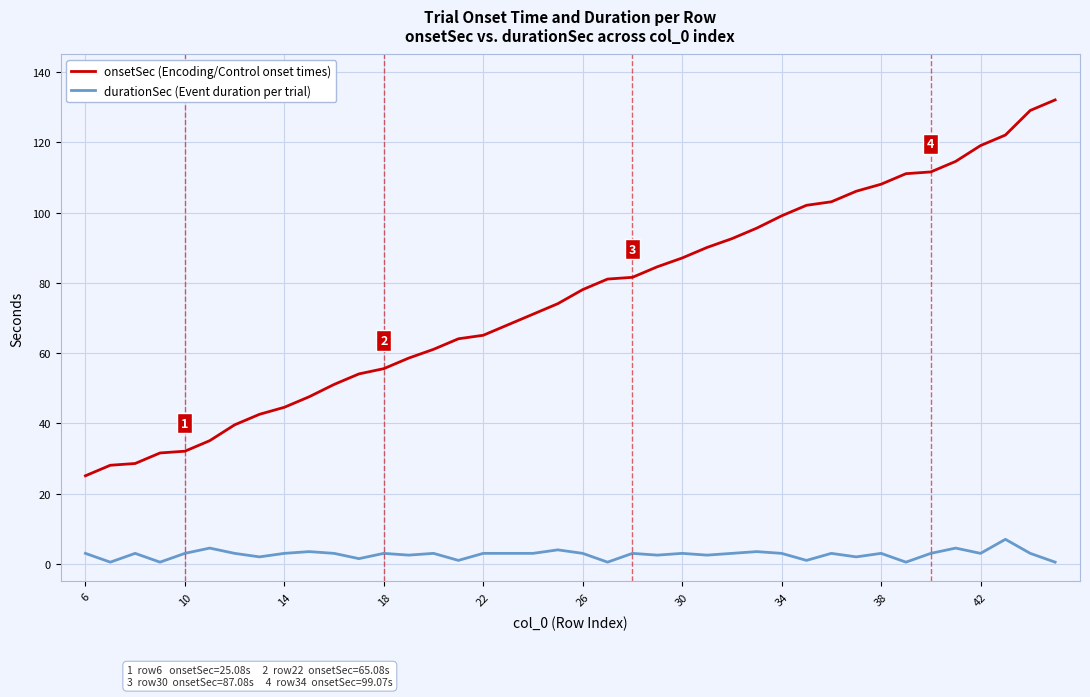

Rank the series by their maximum value, from lowest to highest.

durationSec (Event duration per trial), onsetSec (Encoding/Control onset times)